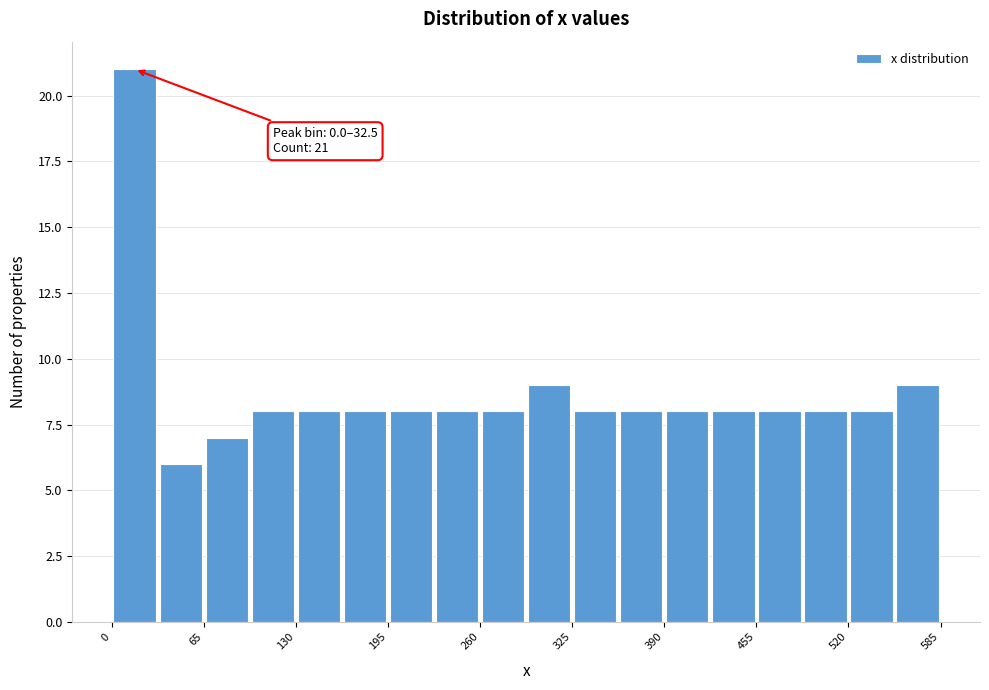

Around what value on the x-axis is the tallest bar? Give the approximate position of its centre, as read against the axis.

20